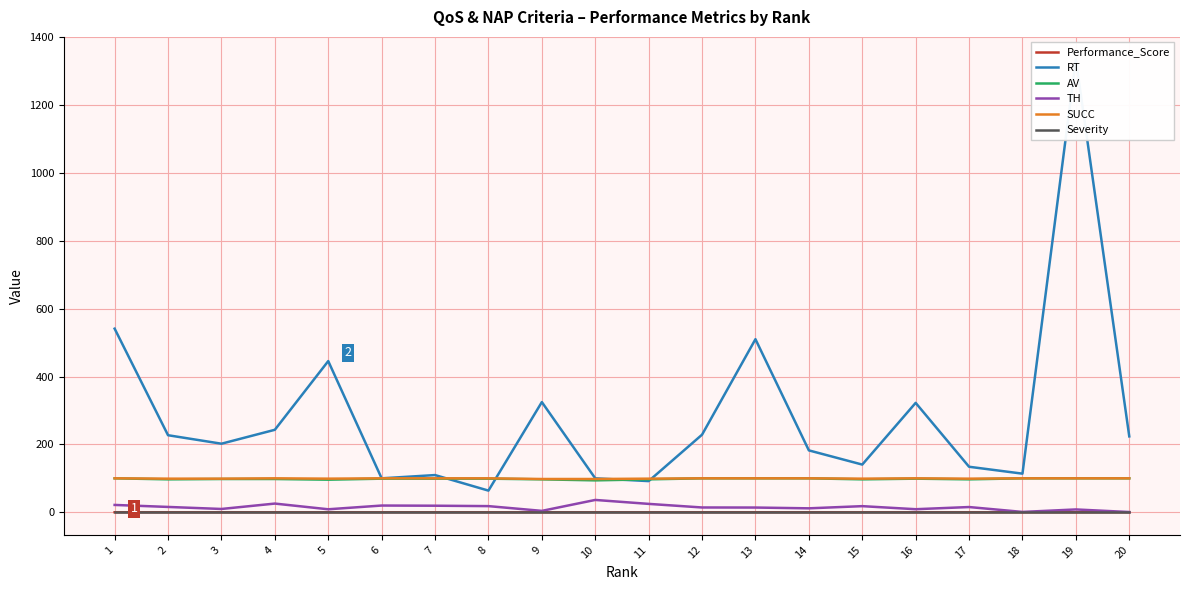

List the series in order of their peak value, lowest first.

Severity, Performance_Score, TH, AV, SUCC, RT